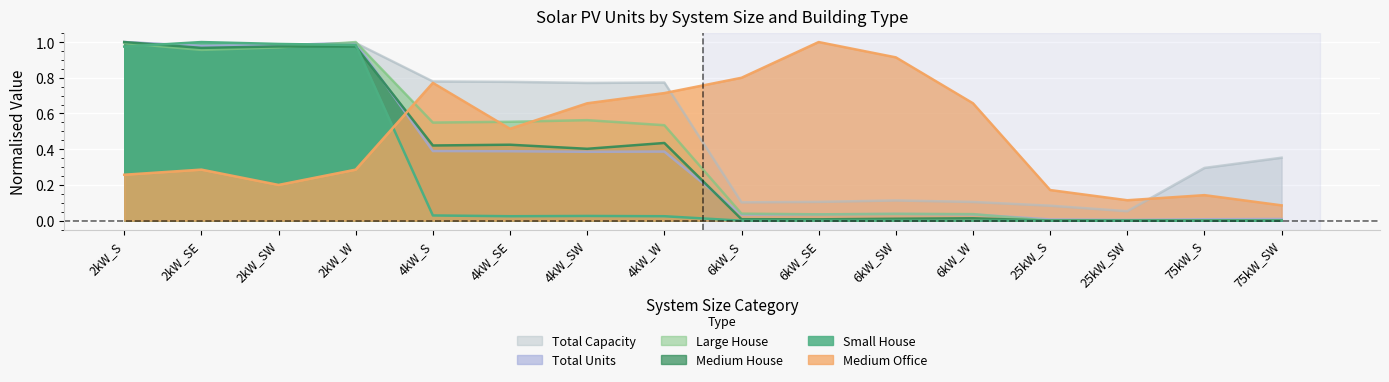

How many times do Total Capacity and Small House cross each other?

2